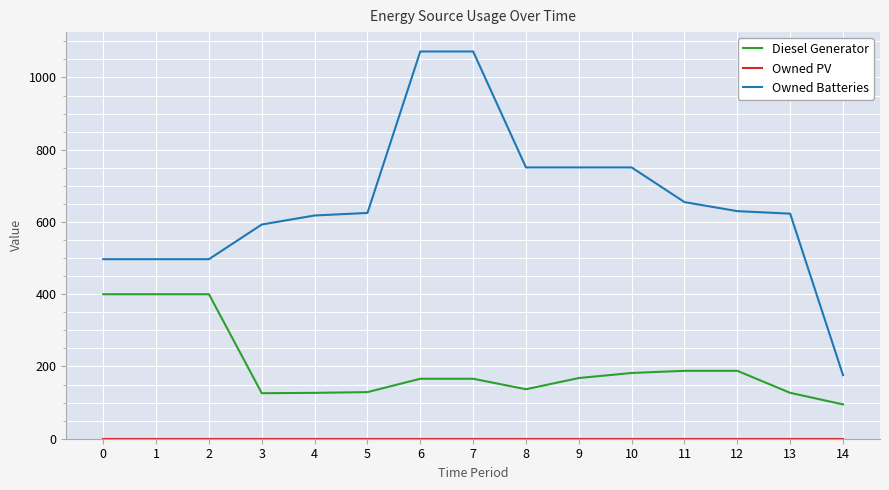

Which series has the largest total across all categories?

Owned Batteries